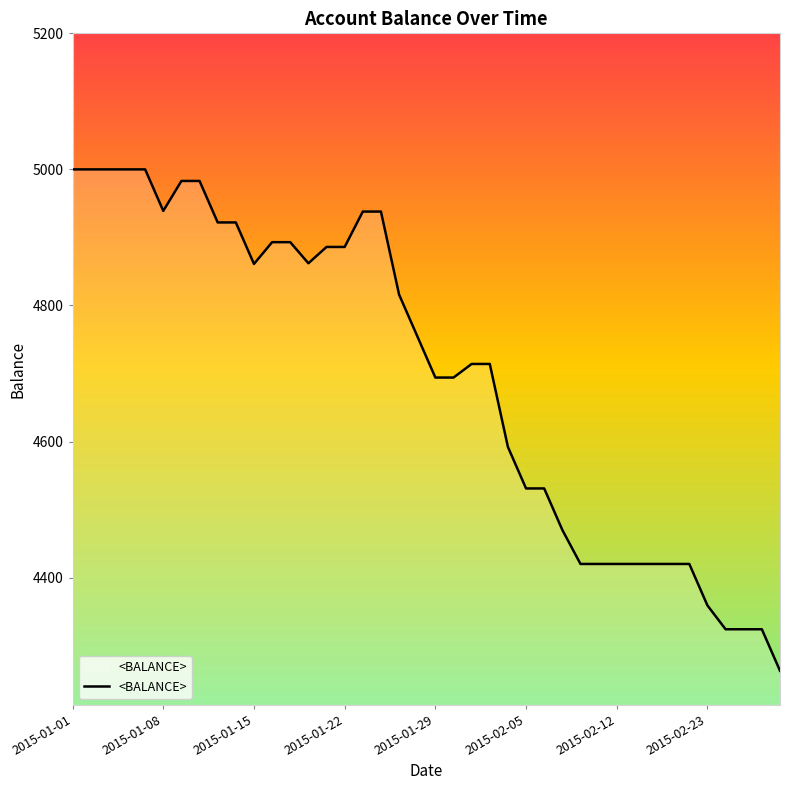

What is the greatest value displayed?

5000